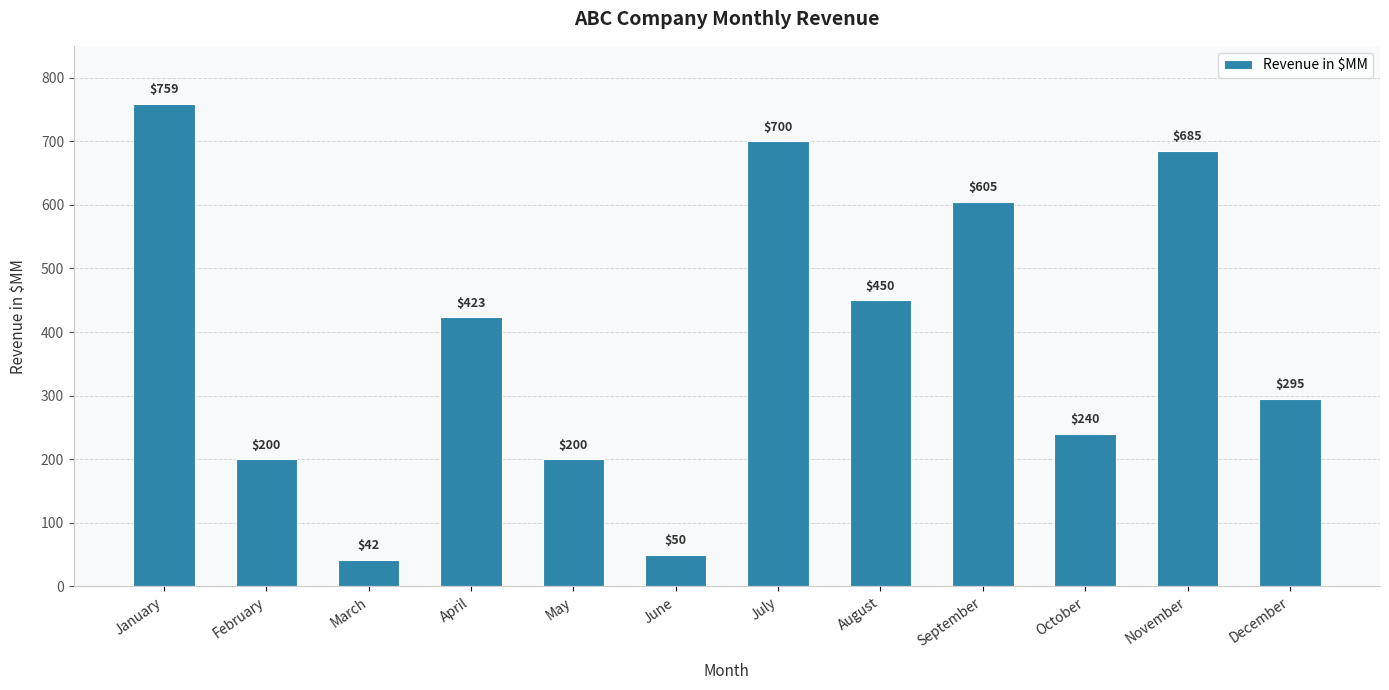

What is the maximum value shown in the chart?

759